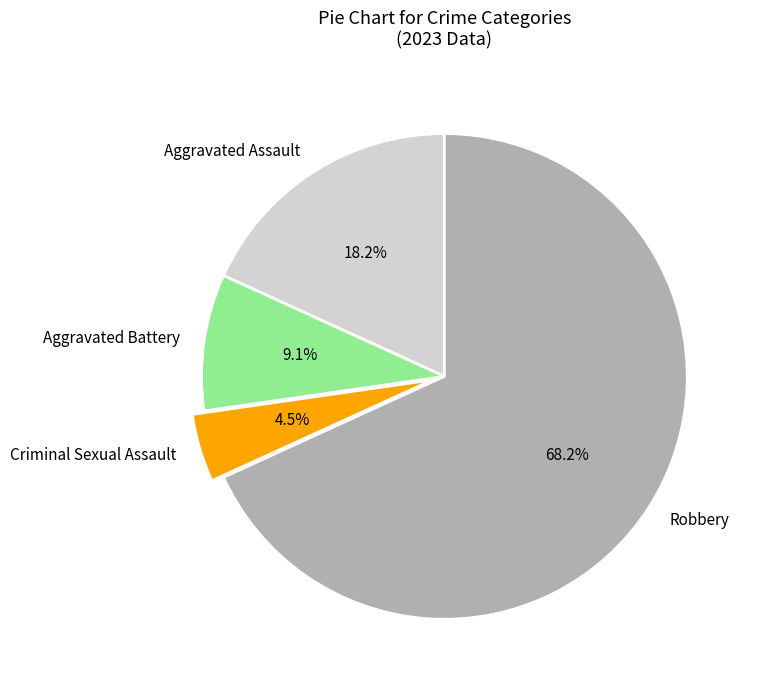

Do Robbery and Aggravated Battery together represent more than half of the pie?

Yes